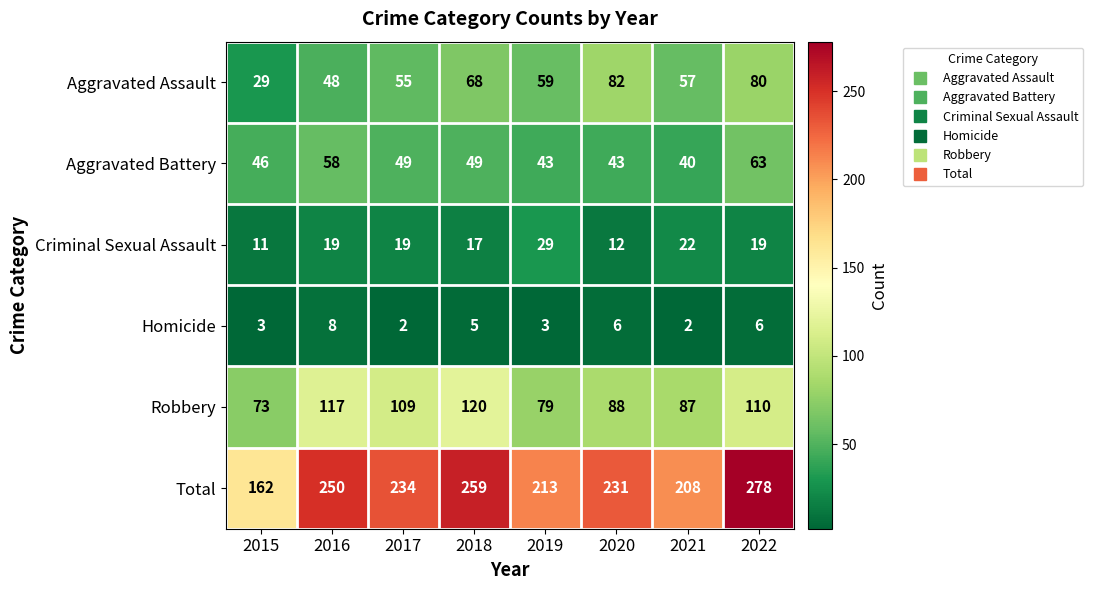

Rank the series by their maximum value, from lowest to highest.

Homicide, Criminal Sexual Assault, Aggravated Battery, Aggravated Assault, Robbery, Total